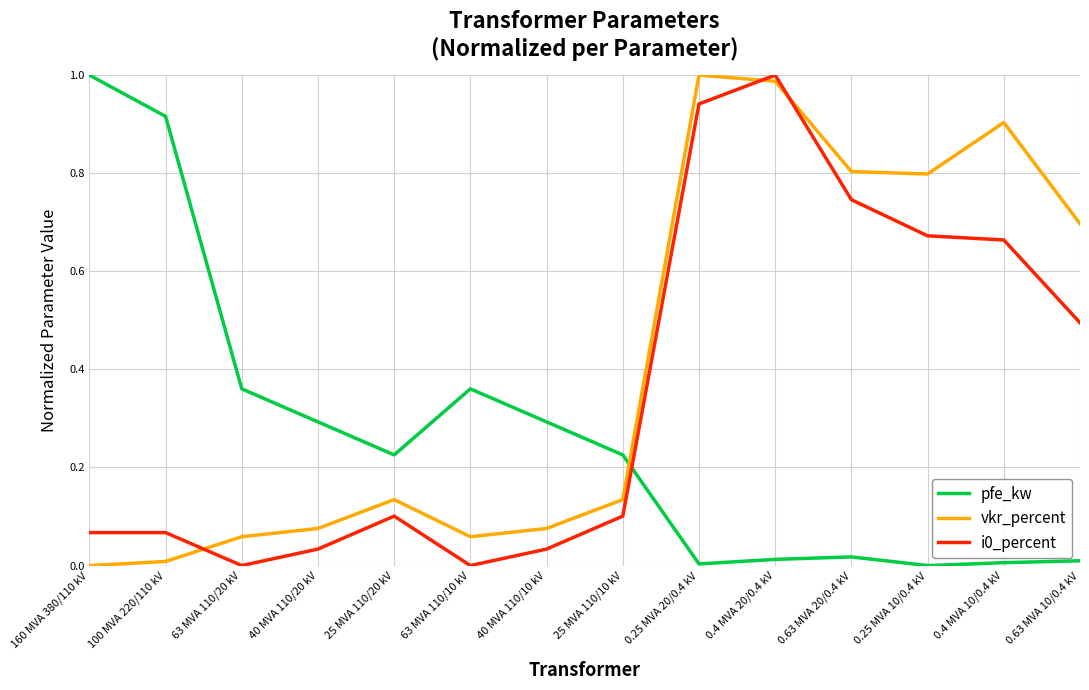

Is the value of vkr_percent at 63 MVA 110/10 kV greater than the value of pfe_kw at 63 MVA 110/20 kV?

No